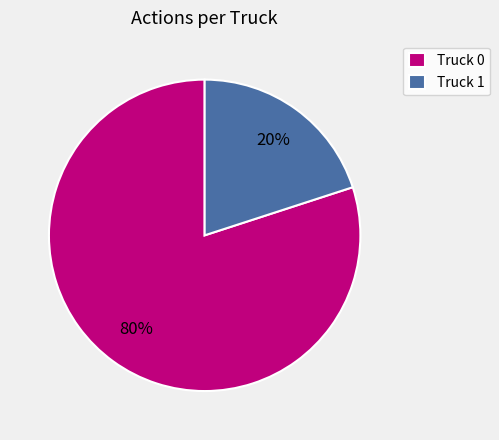

The Truck 0 slice represents 70% of the pie. True or false?

False